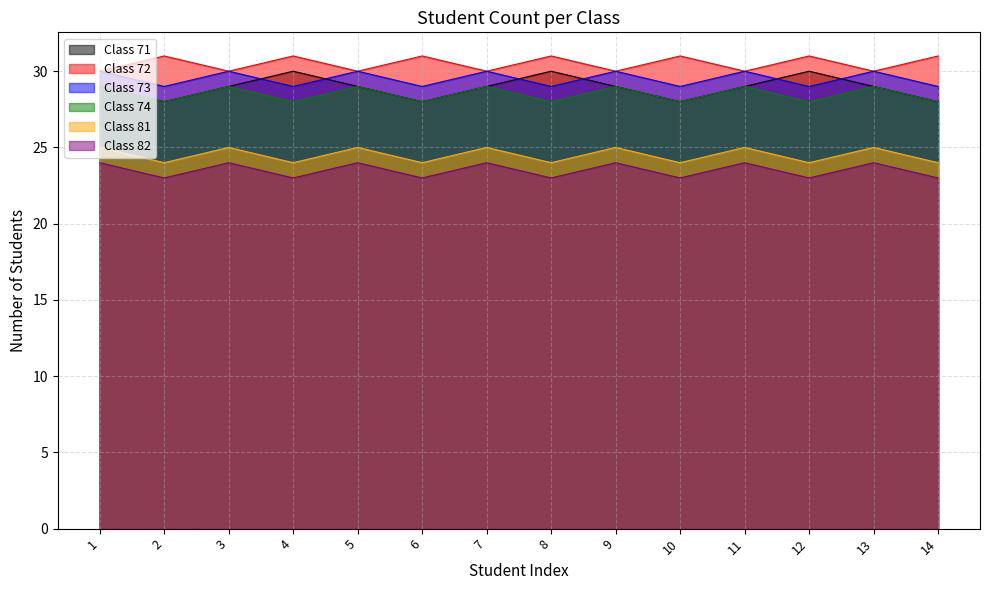

What is the difference between the maximum and second lowest values in the Class 81 series?

1